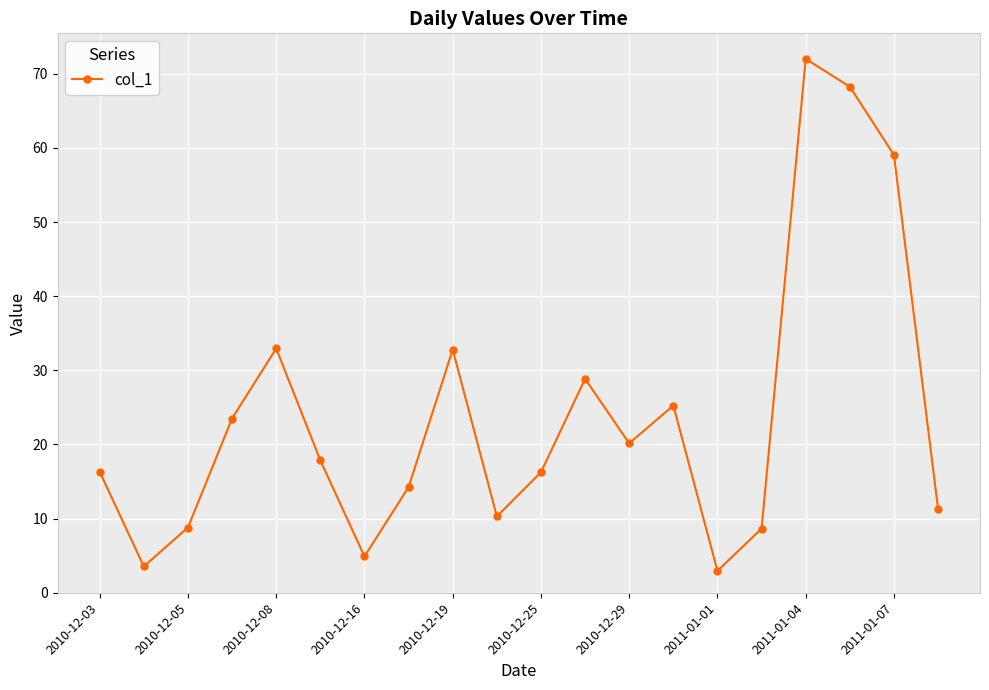

What is the average value?

23.9